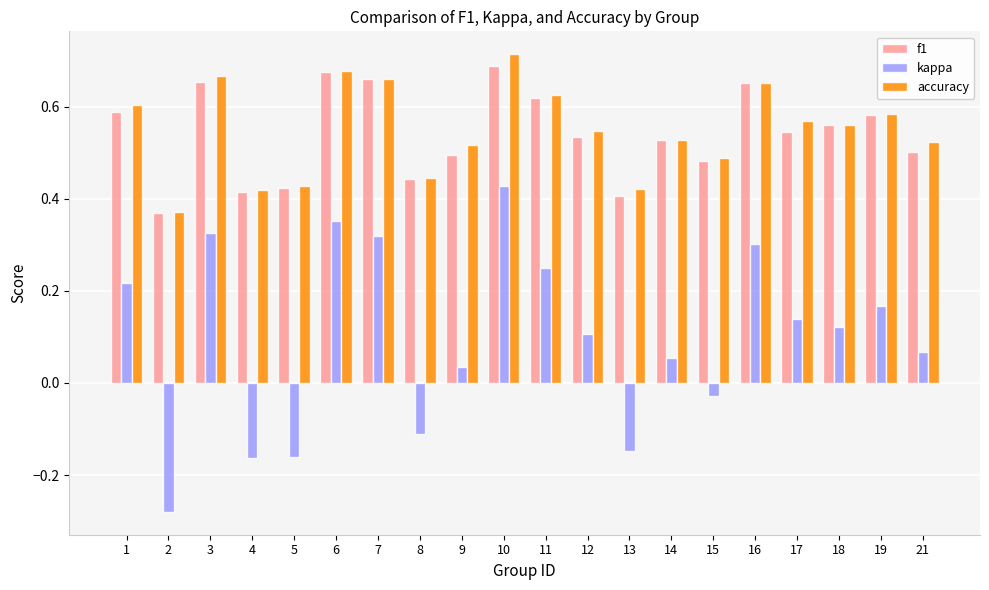

At which category is the sum across all series the highest?

10